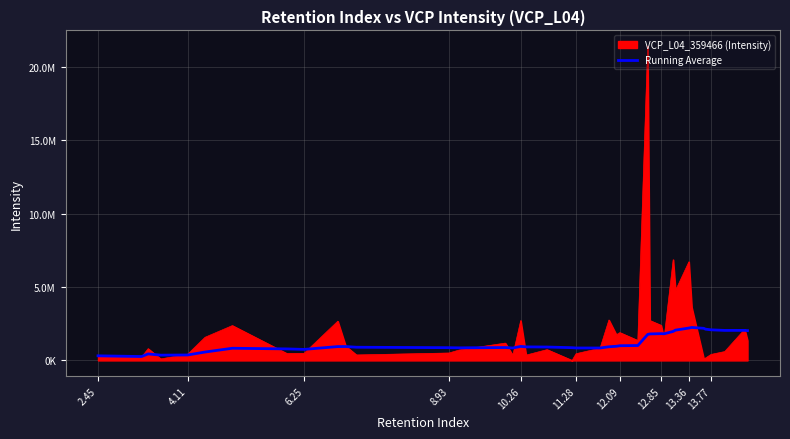

What are all the series names shown in the legend?

VCP_L04_359466 (Intensity), Running Average